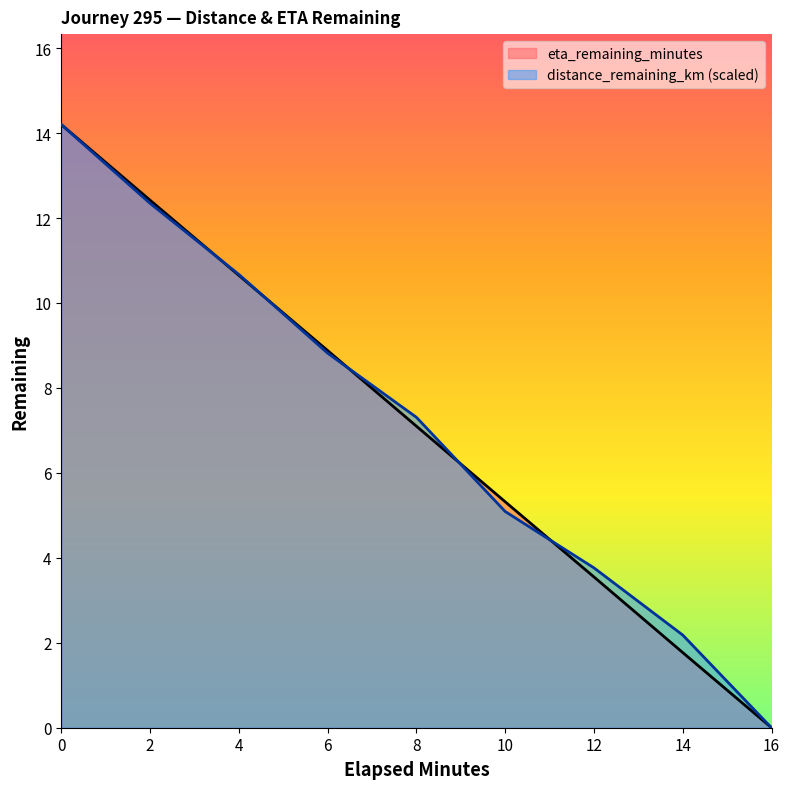

Which series has the largest total across all categories?

distance_remaining_km